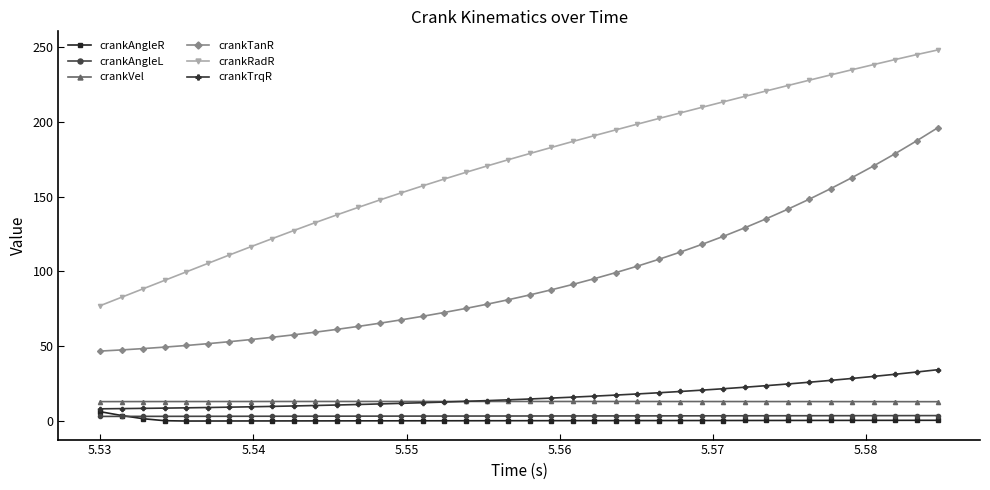

Which series has the largest range (max minus min)?

crankRadR